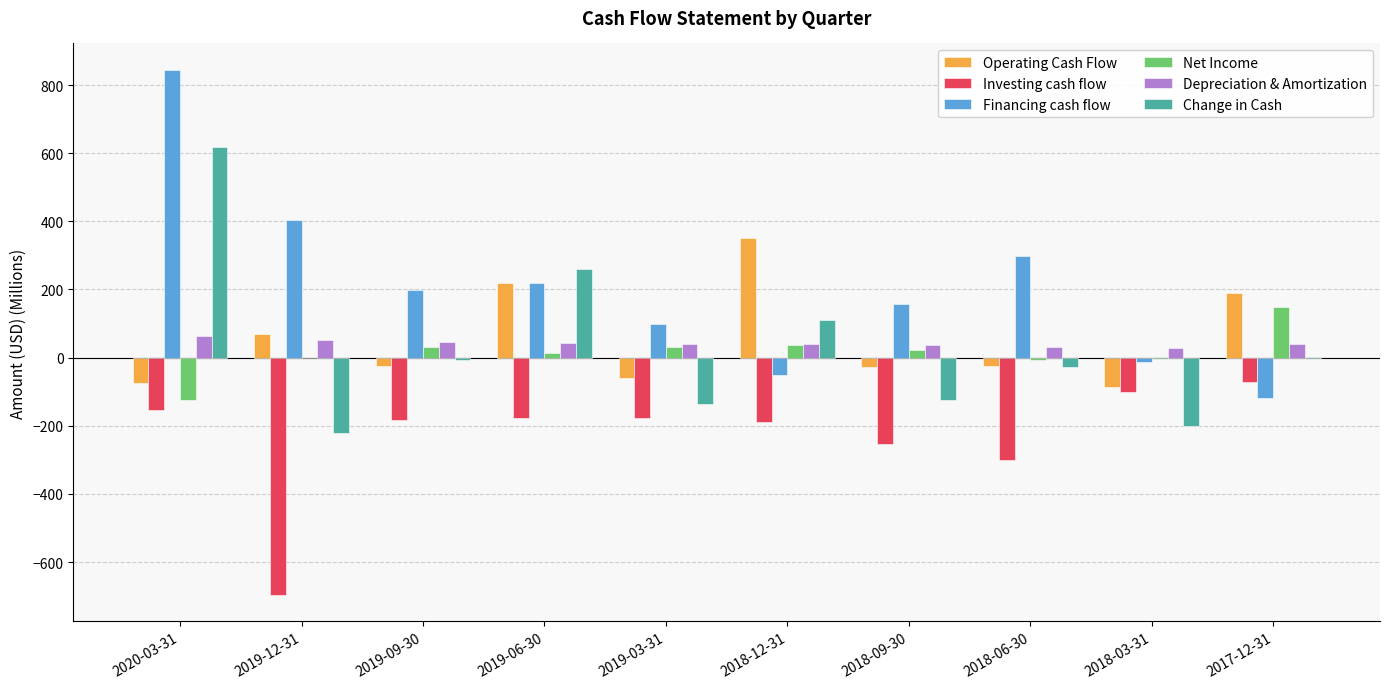

What is the difference between the Net Income values at 2017-12-31 and 2020-03-31?

272.4